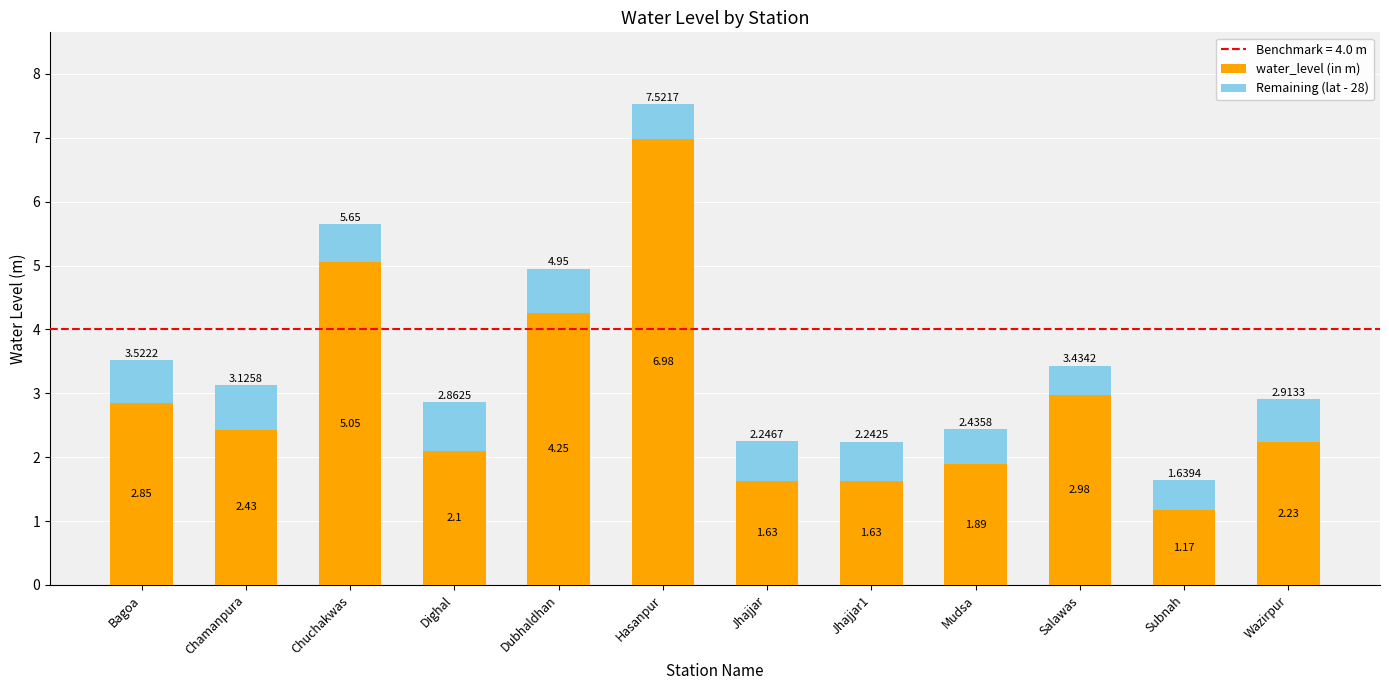

At which label does water_level (in m) first exceed 2?

Bagoa